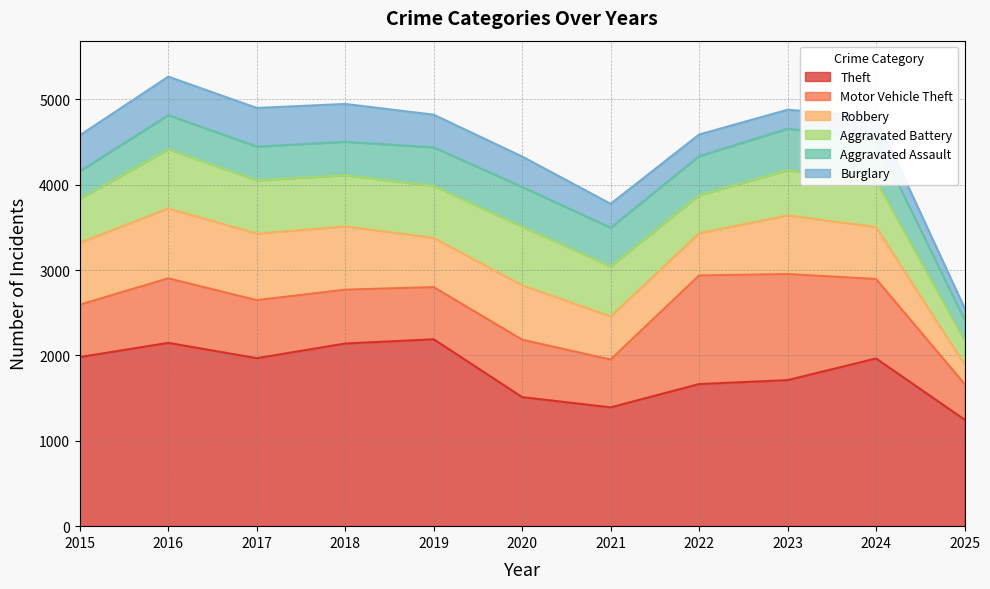

What value does the Robbery series have at 2024, to the nearest 50?

600